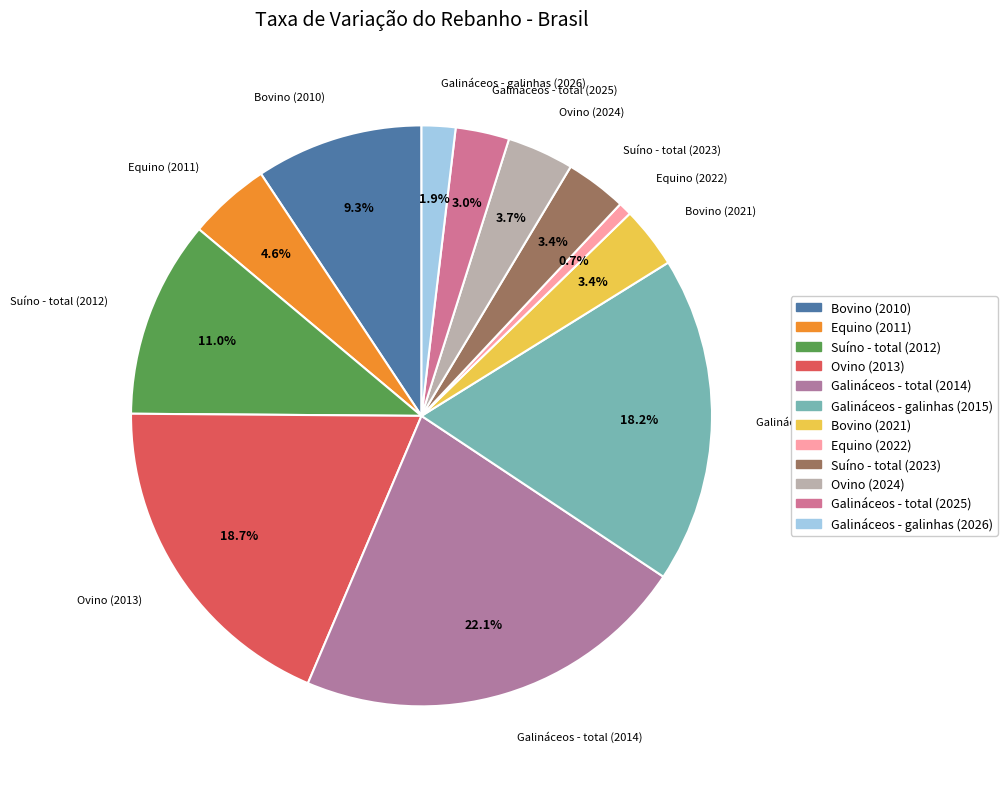

Count the number of slices in the pie.

12